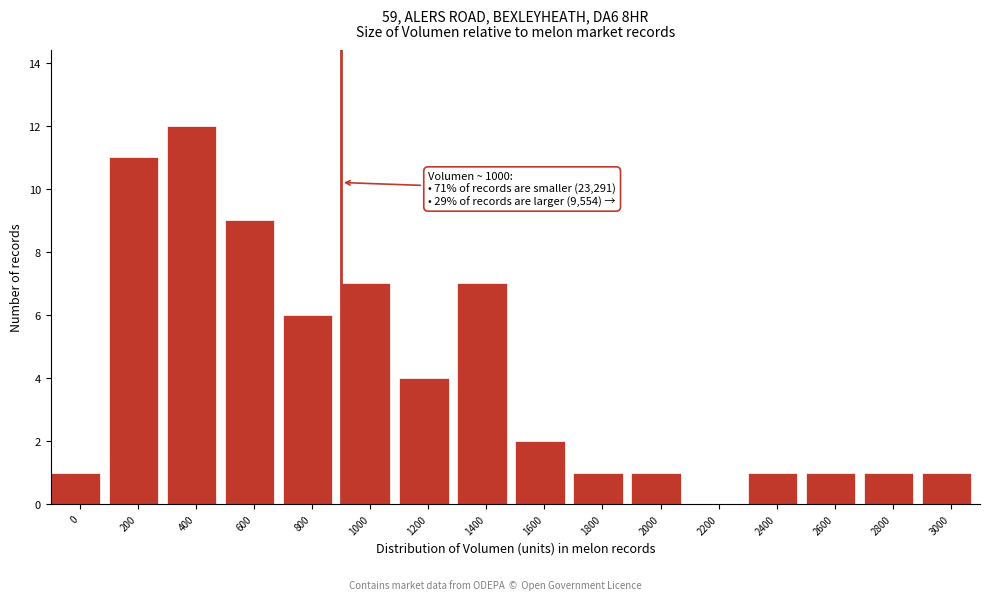

Reading left to right, list all the values displayed in this chart.

0=1	200=11	400=12	600=9	800=6	1000=7	1200=4	1400=7	1600=2	1800=1	2000=1	2200=0	2400=1	2600=1	2800=1	3000=1